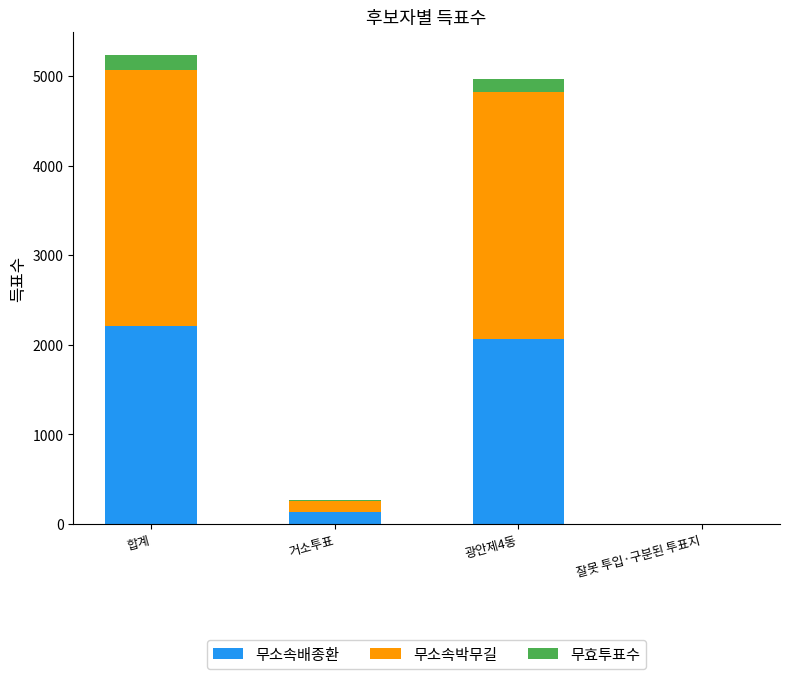

At which label is 무소속배종환 closest to 1104?

광안제4동